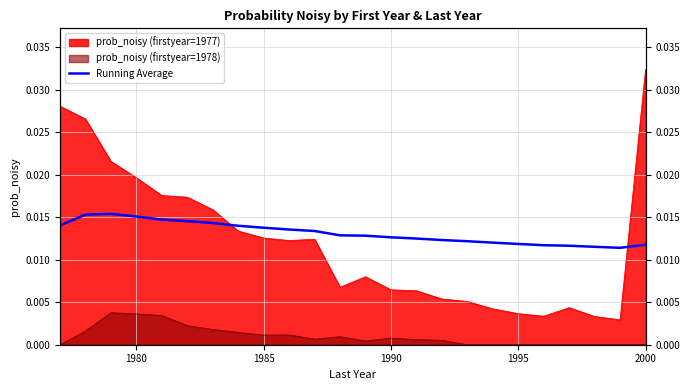

Does the chart display data point markers on the line(s)?

No